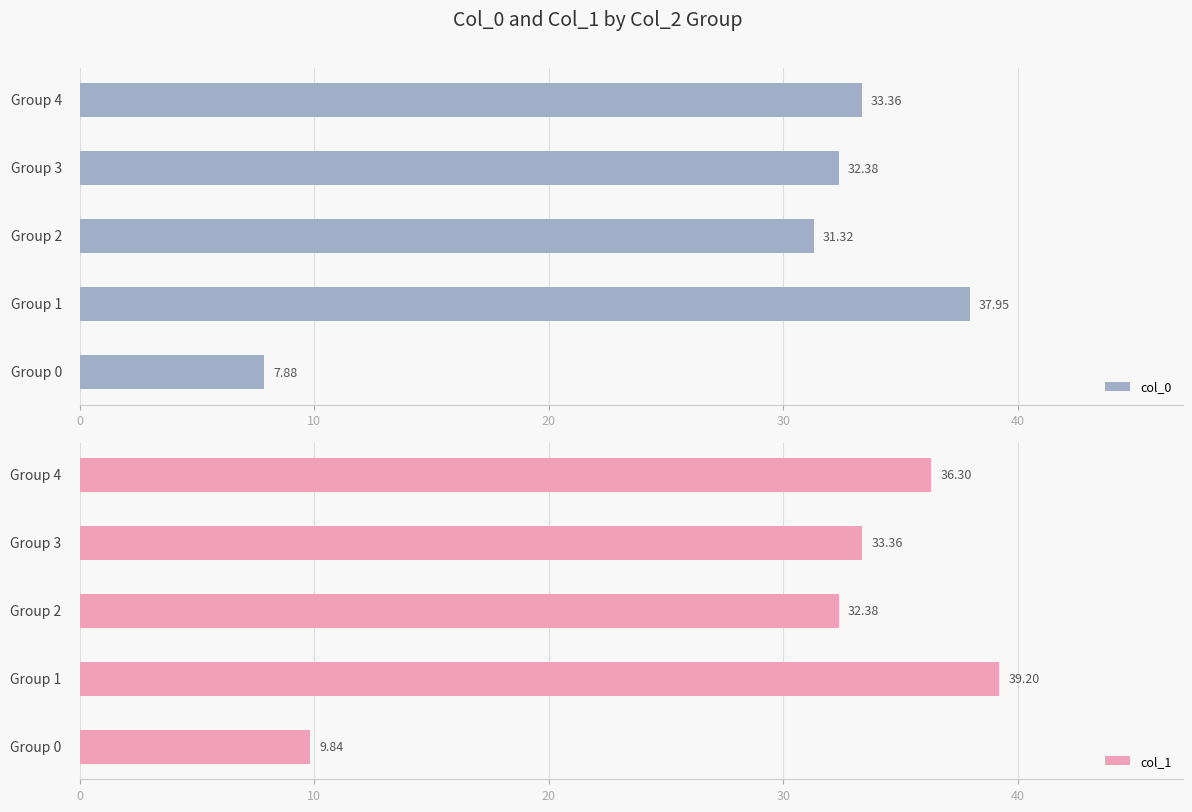

Which series has the largest range (max minus min)?

col_0